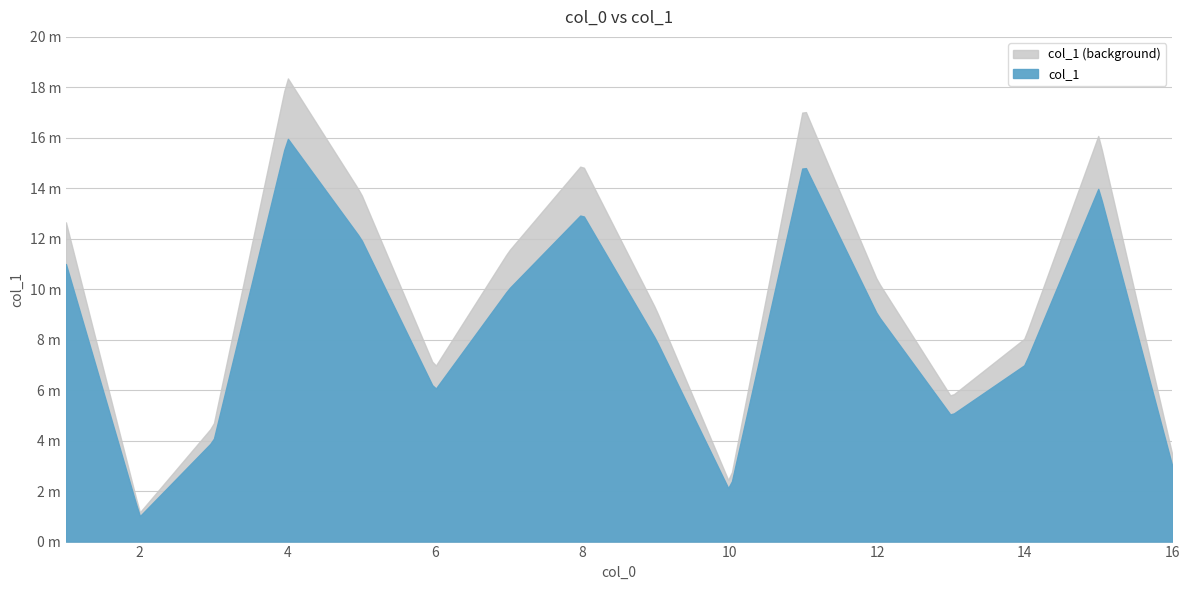

Rank the categories by value from highest to lowest.

4, 11, 15, 8, 5, 1, 7, 12, 9, 14, 6, 13, 3, 16, 10, 2